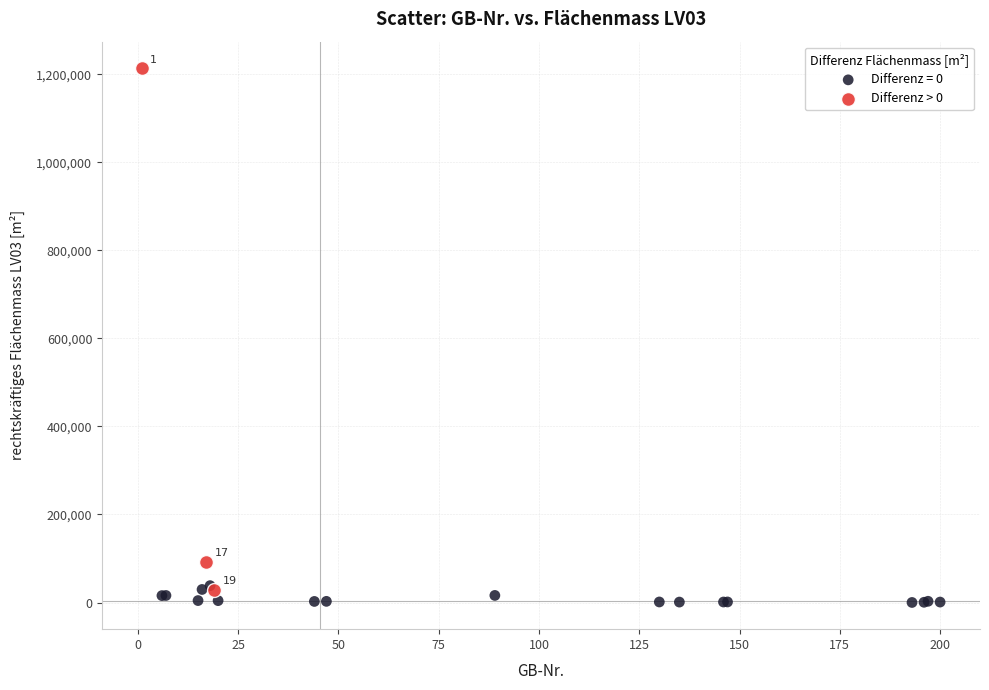

Which series contains the highest Y value?

Differenz > 0